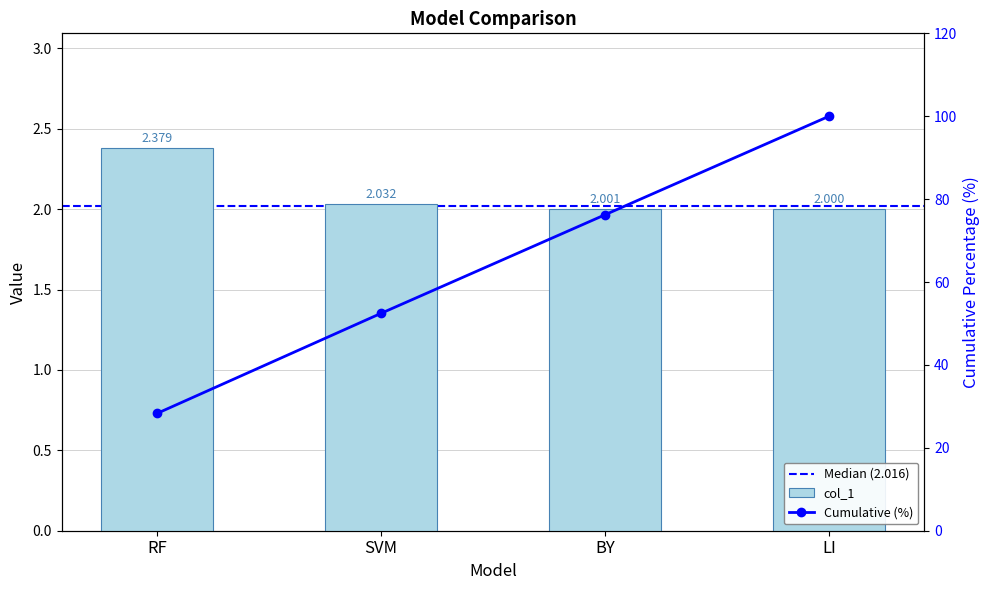

How many distinct data groups are displayed?

1